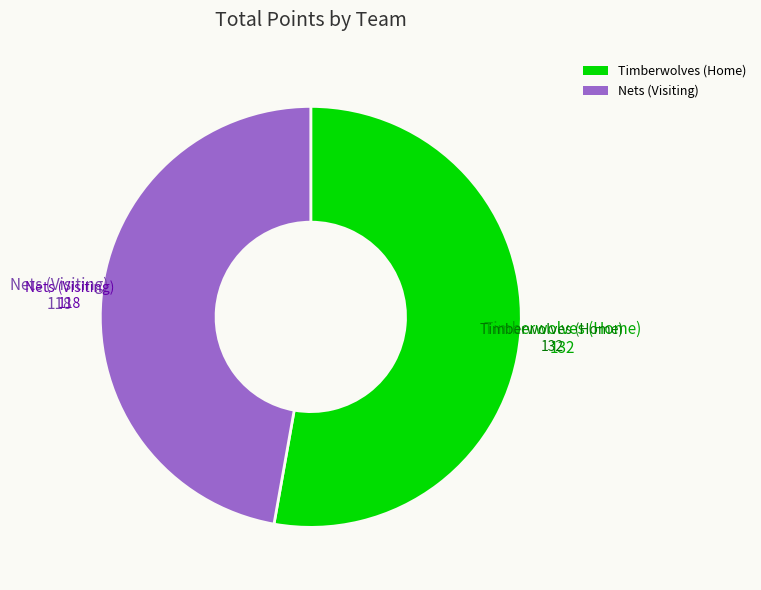

Approximately how many times larger is the value at Nets (Visiting) compared to Timberwolves (Home)?

0.9